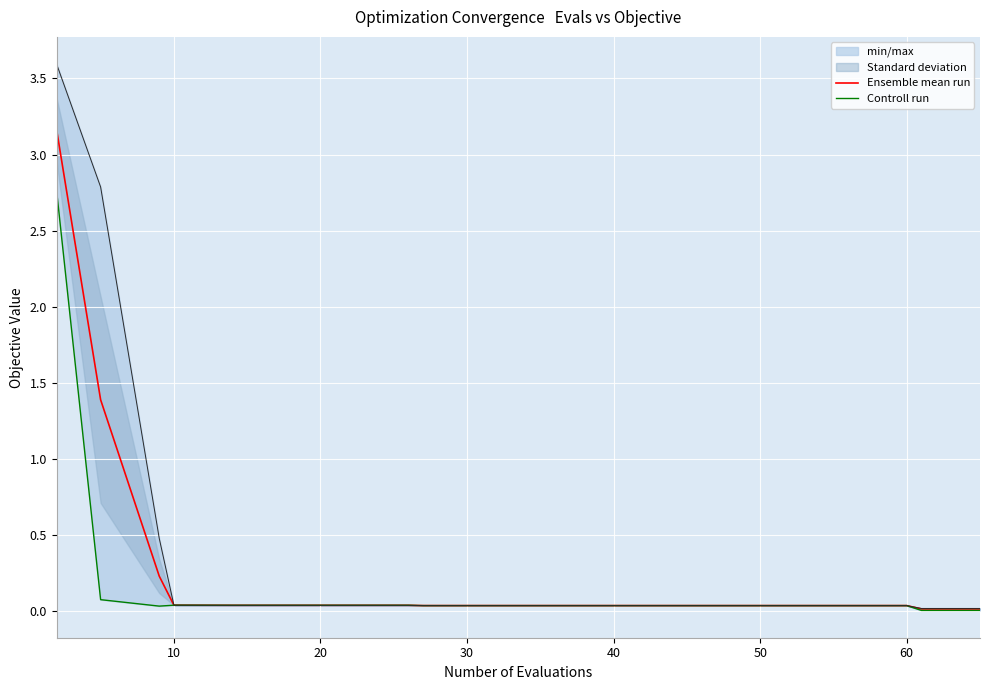

What is the highest value of the Ensemble mean run series?

3.2